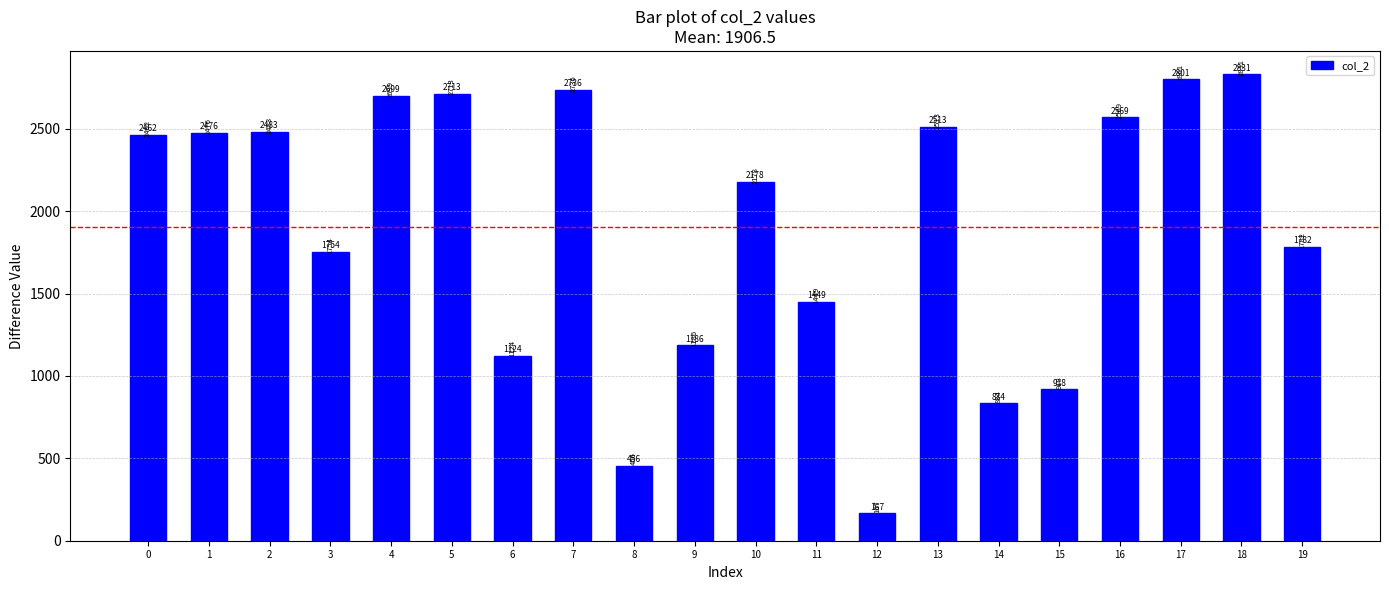

At which label is the value closest to 1499?

11